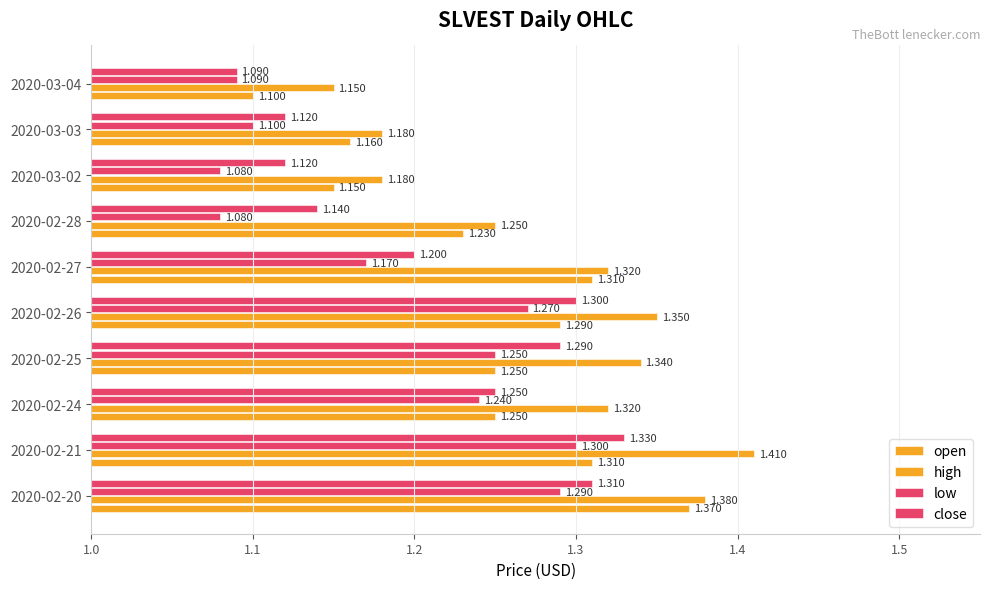

How many distinct data groups are displayed?

4